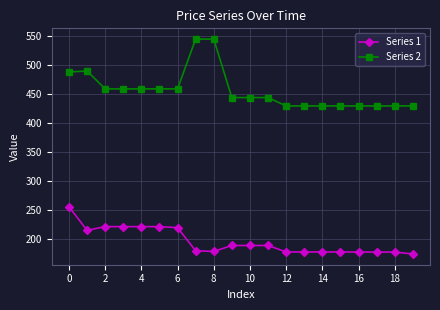

How many series are shown in this chart?

2